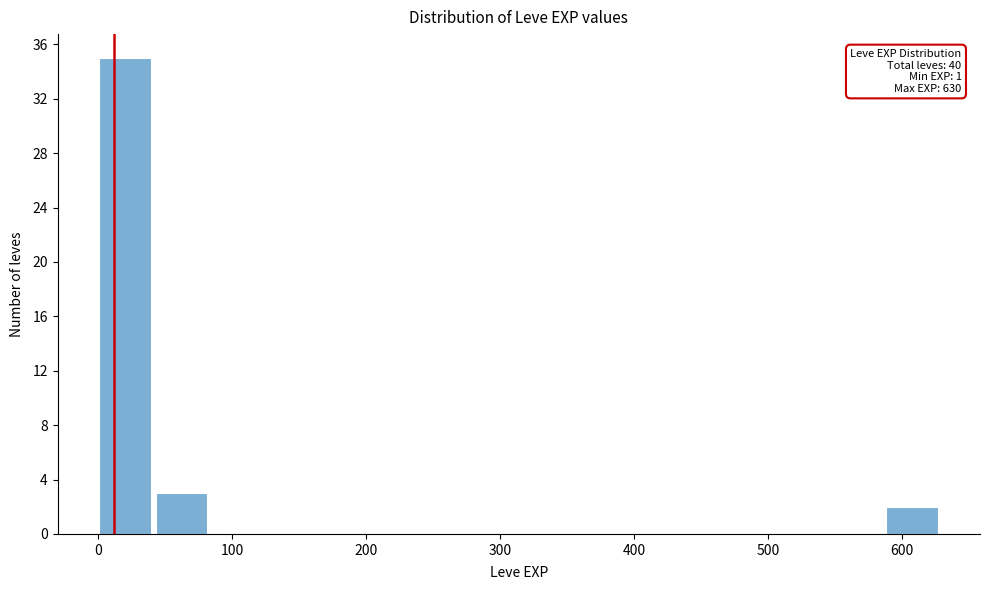

Over which range of the x-axis is the bar tallest?

0 to 40